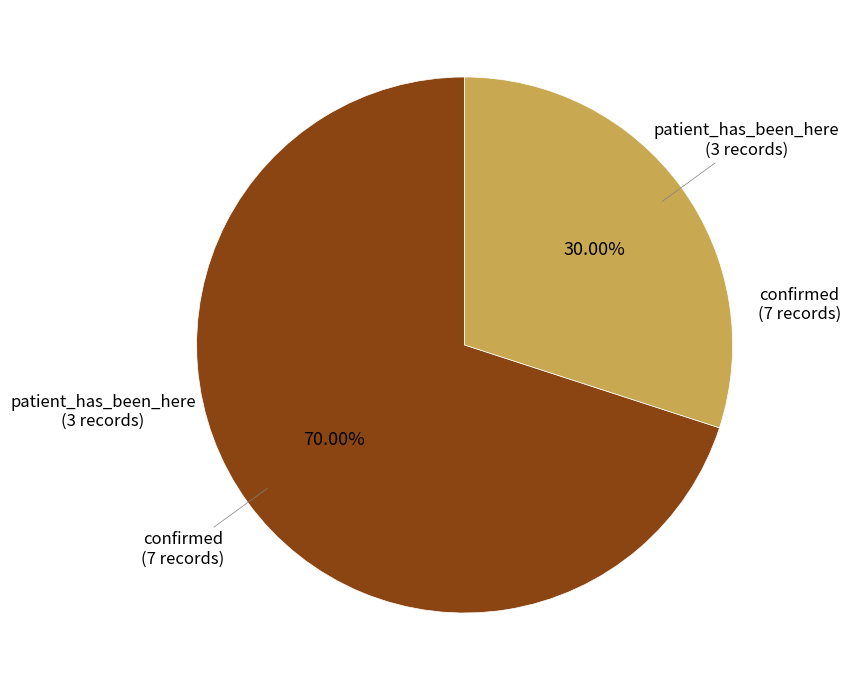

Does any single category account for the majority?

Yes